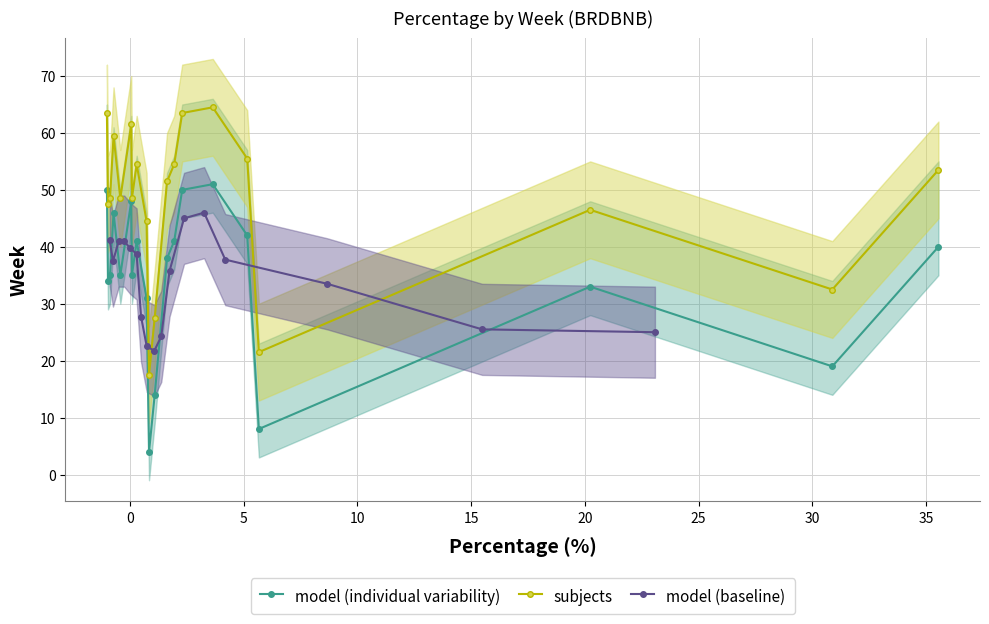

What is the lowest value of the week series?

4.0